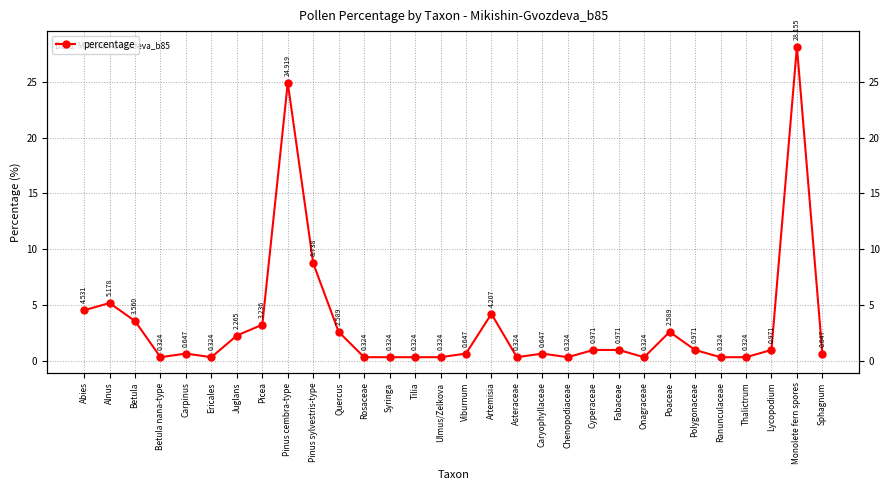

What is the sum of the values at Betula and Thalictrum?

3.9